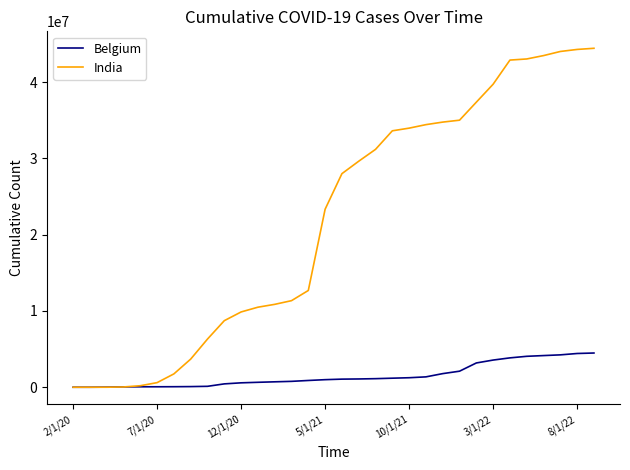

Which series has the widest spread of values?

India